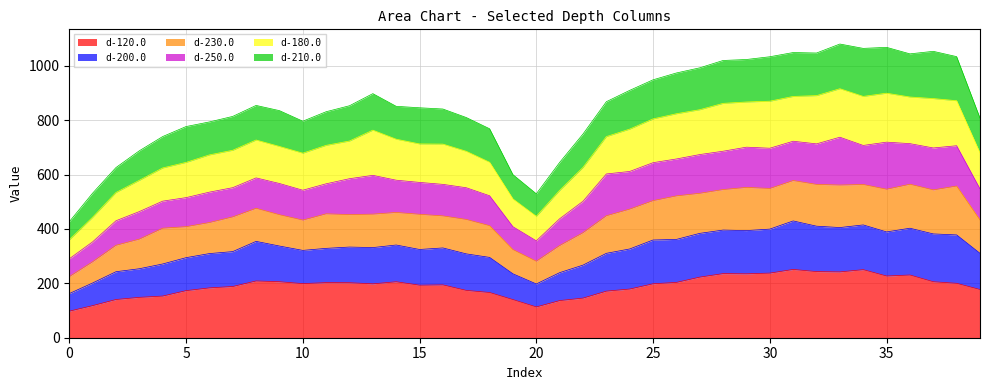

What is the minimum value for d-120.0?

97.6